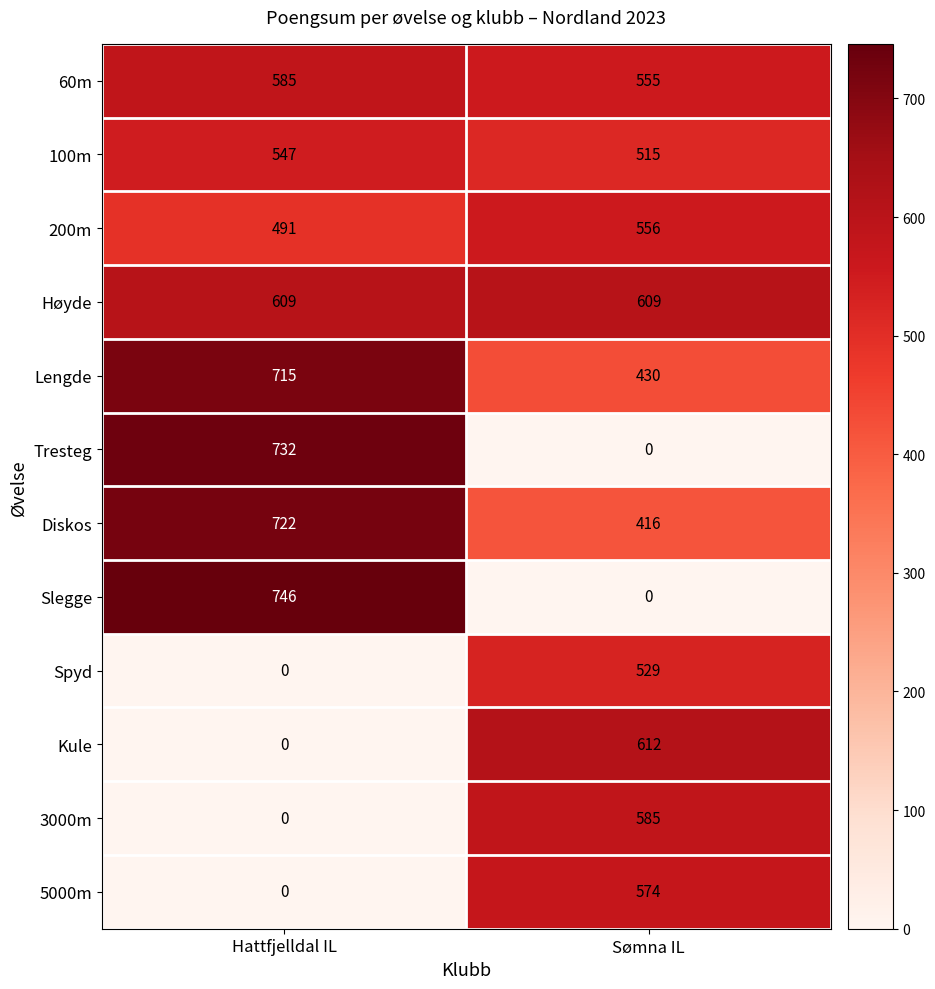

Is it true that 3000m equals 585 at Sømna IL?

True